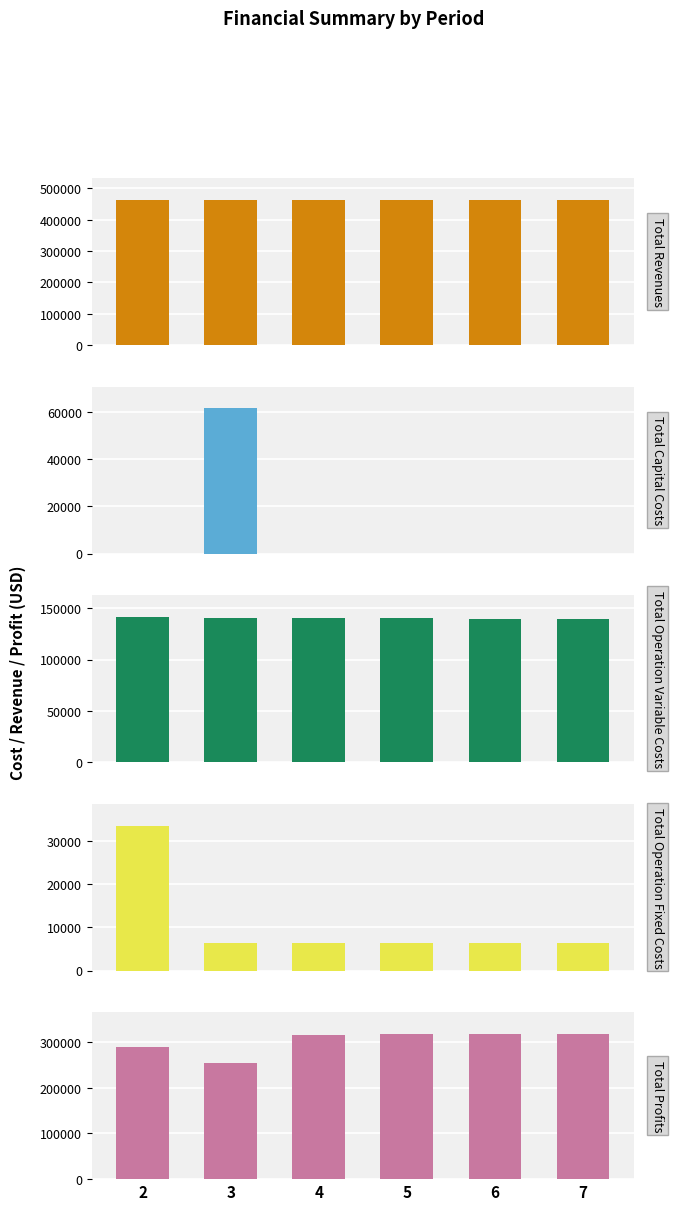

Which series has the widest spread of values?

Total Profits